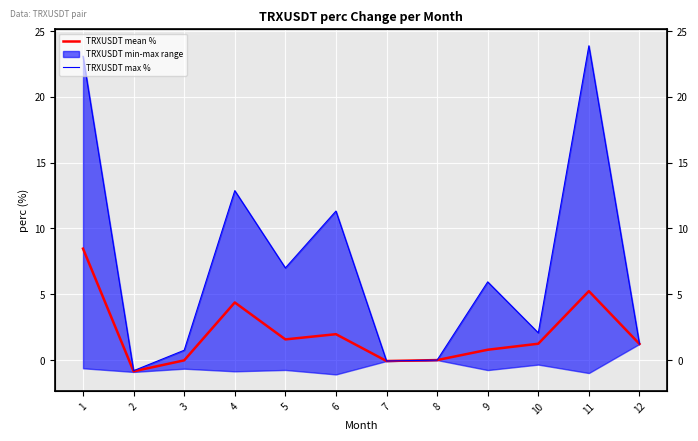

Reading left to right, extract all data points from this chart.

TRXUSDT mean %: 8.5	-0.9	-0.0	4.4	1.6	2.0	-0.1	0.0	0.8	1.2	5.2	1.2
TRXUSDT max %: 23.1	-0.8	0.7	12.9	7.0	11.3	-0.1	0.0	5.9	2.1	23.9	1.2